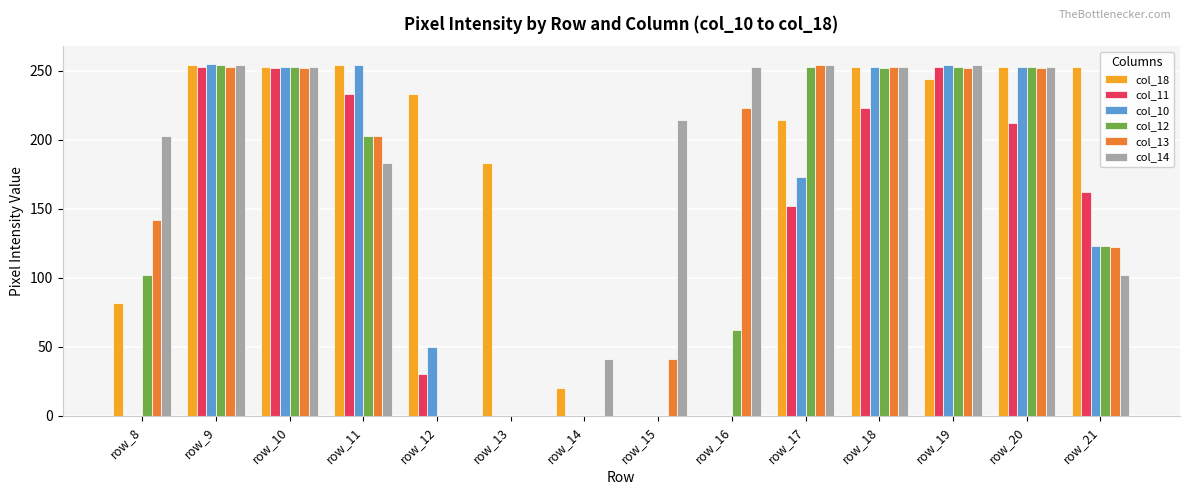

What is the total value across all series at row_16?

538